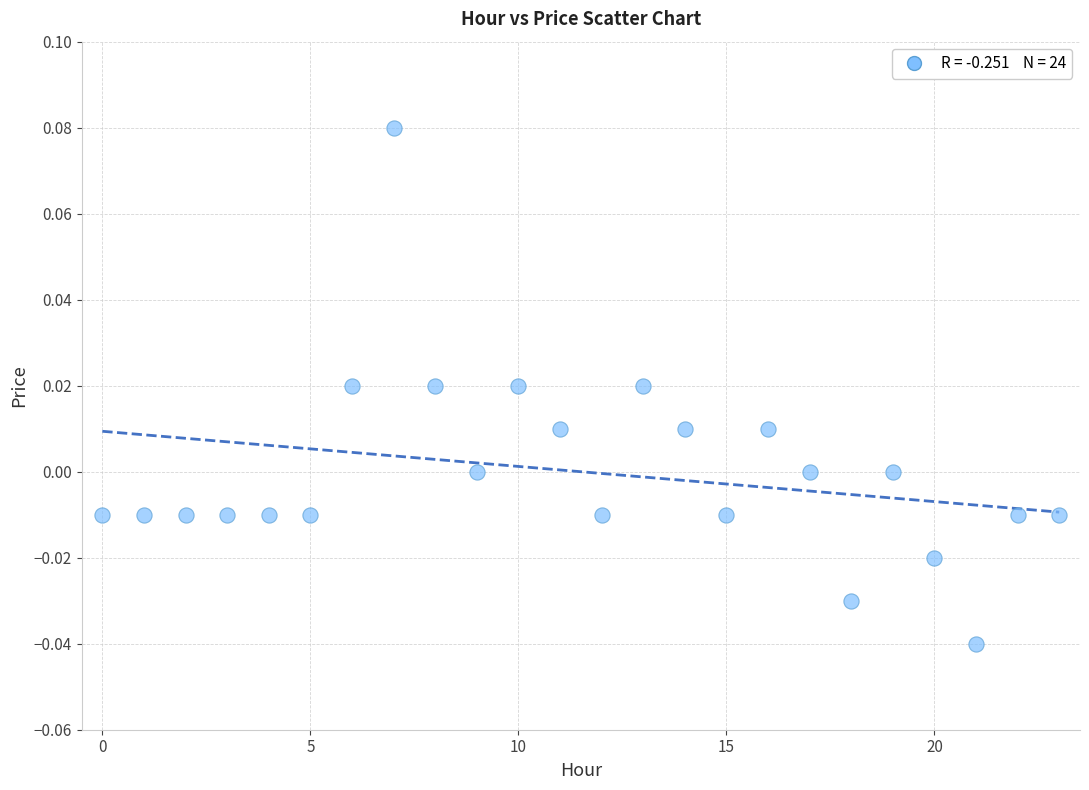

Count the number of points in this scatter plot.

24